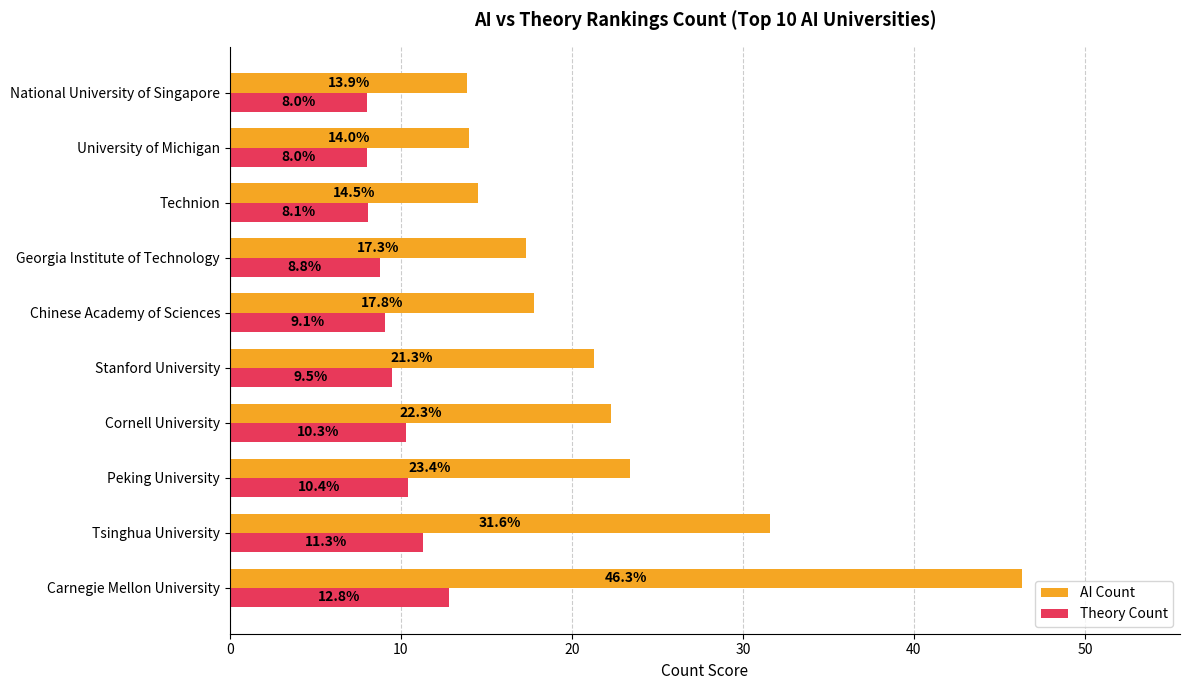

At Tsinghua University, list the series in order from largest to smallest.

AI Count, Theory Count